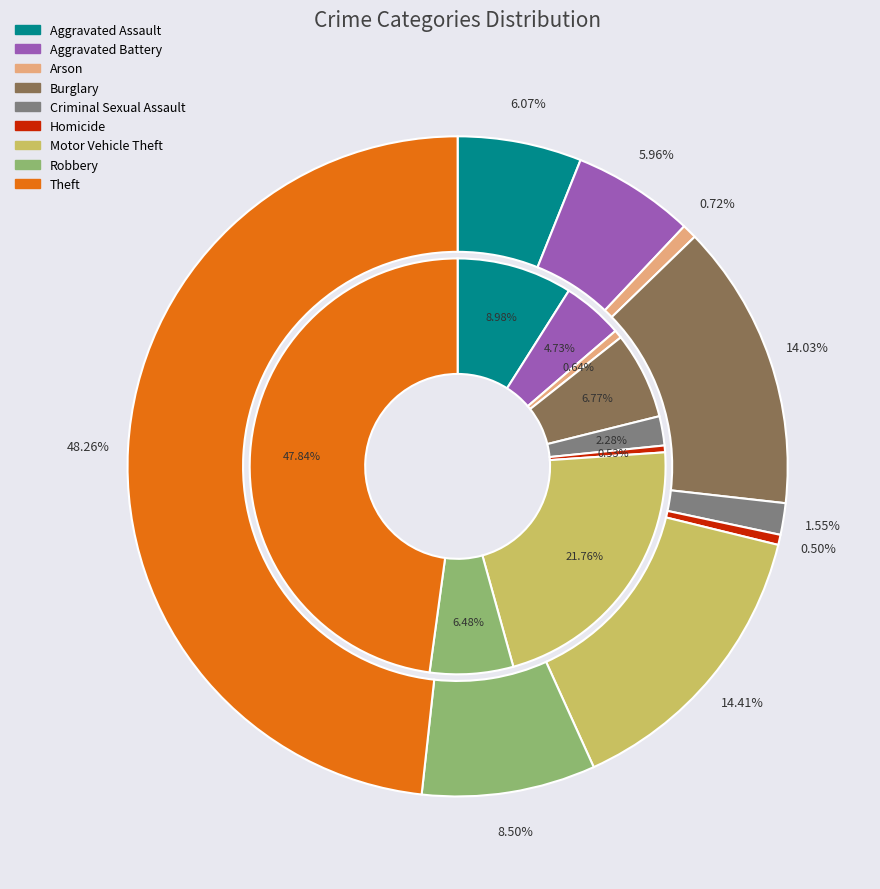

To the nearest percent, what is the combined percentage of 4 and 5?

2%